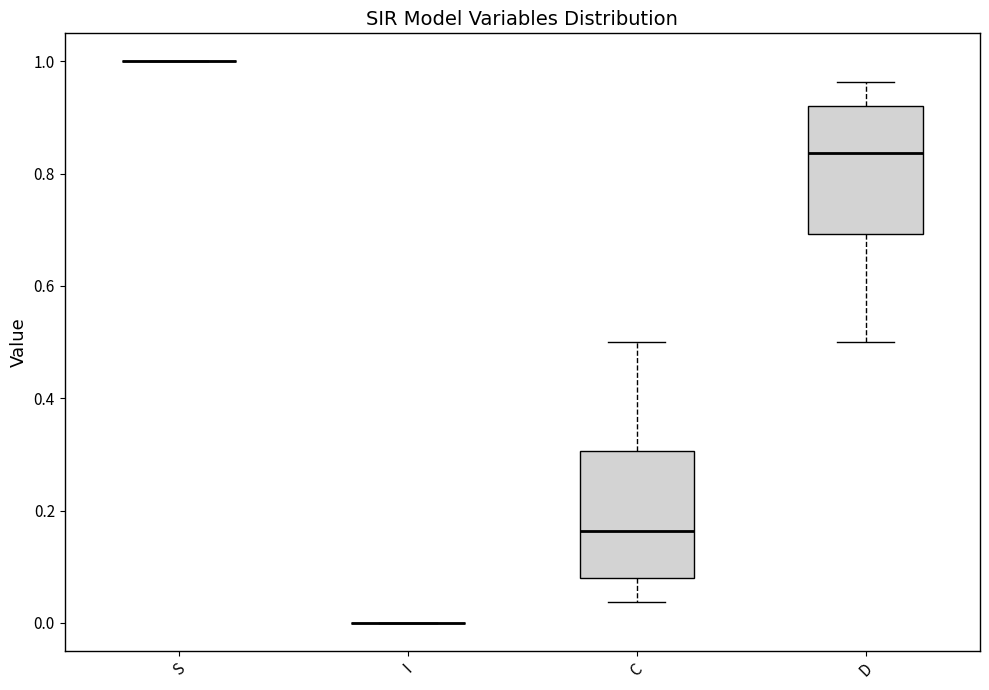

Reading left to right, read every box against the y-axis: the position of its median line, the range the box covers, and the ends of its whiskers. The values are not printed on the chart, so give them approximately, as read against the axis.

S: box collapsed to a line at 1.00, whiskers 1.00 to 1.00
I: box collapsed to a line at 0.00, whiskers 0.00 to 0.00
C: median 0.16, box 0.08 to 0.30, whiskers 0.04 to 0.50
D: median 0.84, box 0.70 to 0.92, whiskers 0.50 to 0.96